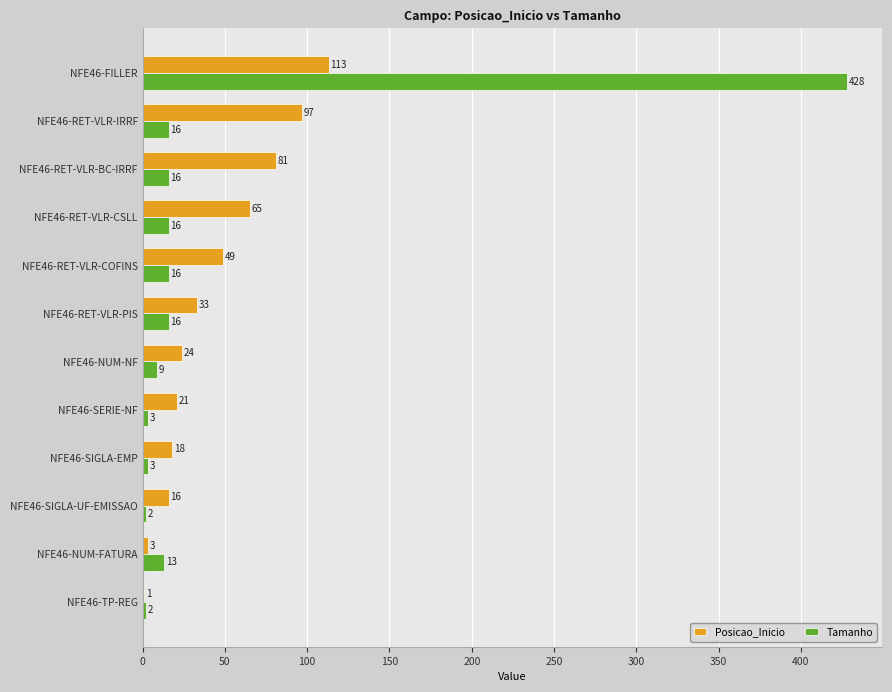

What is the highest value of the Tamanho series?

428